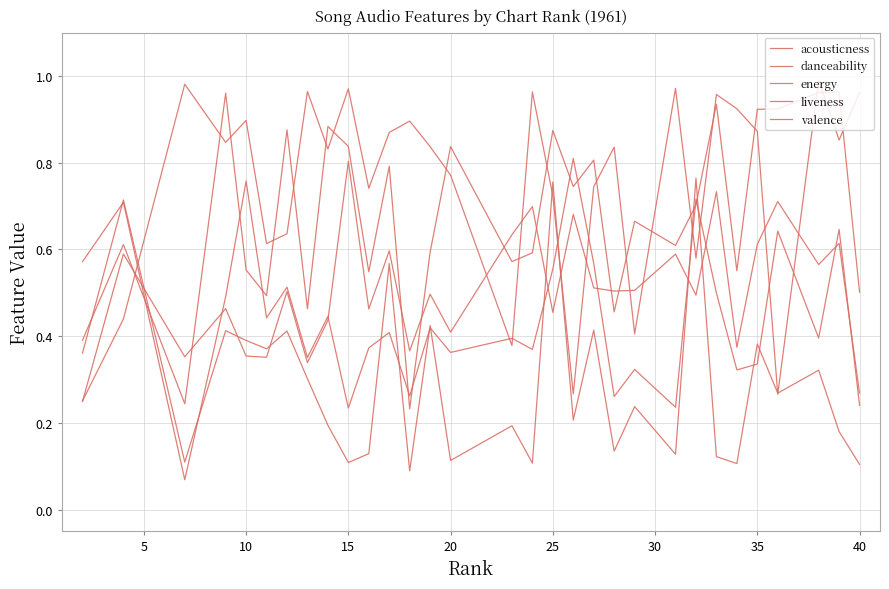

Does the chart display data point markers on the line(s)?

No